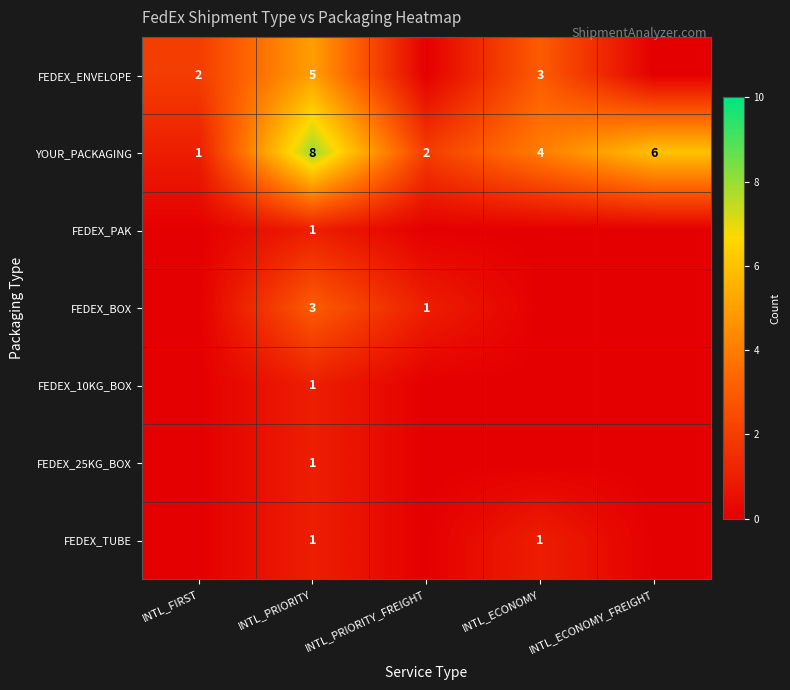

The FEDEX_BOX series shows 1 at INTL_PRIORITY. True or false?

False